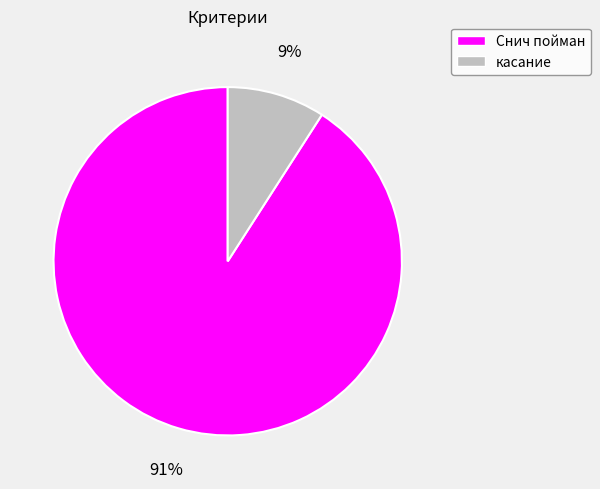

Which slice is the largest?

Снич пойман